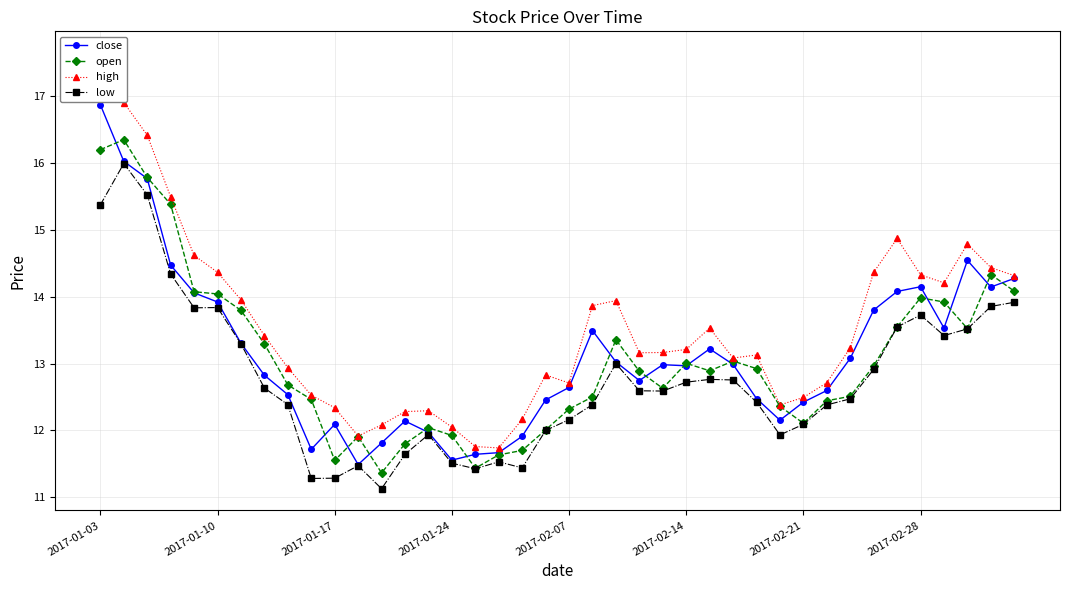

True or false: low has more than 1 interior local peaks.

True